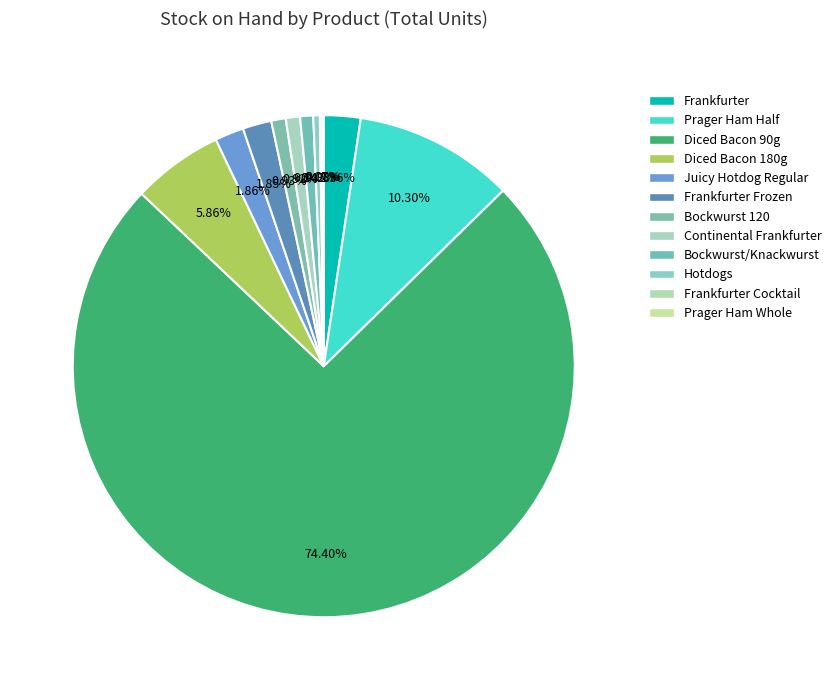

Rank the categories by value from lowest to highest.

Pražská šunka (Prager Ham baked) - Whole, Frankfurter Cocktail, Hotdogs, Bockwurst/Knackwurst, Continental Frankfurter (R), Bockwurst 120, Frankfurter Frozen, Super Juicy Hotdog Regular, Frankfurter, Diced Bacon - 180g, Pražská šunka (Prager Ham baked) - Half, Diced Bacon - 90g